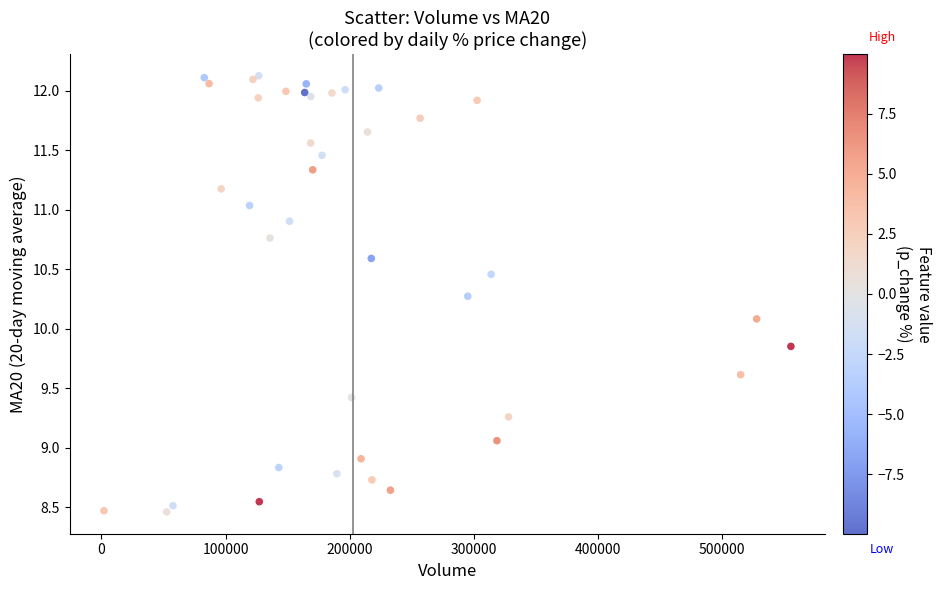

What Y value in the scatter plot is closest to 10?

10.1